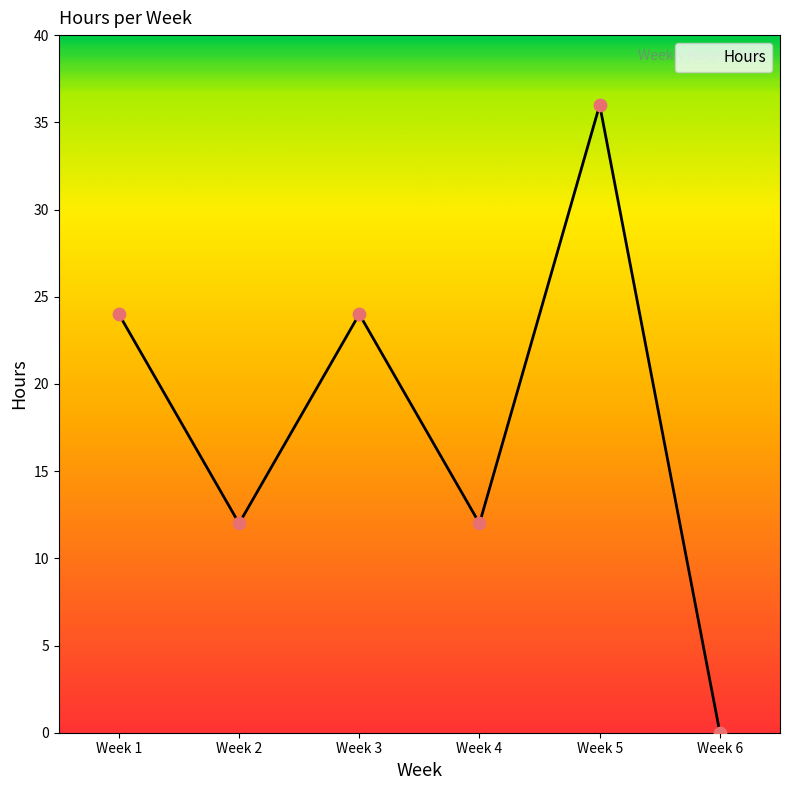

What is the change in value from Week 1 to Week 2?

-12